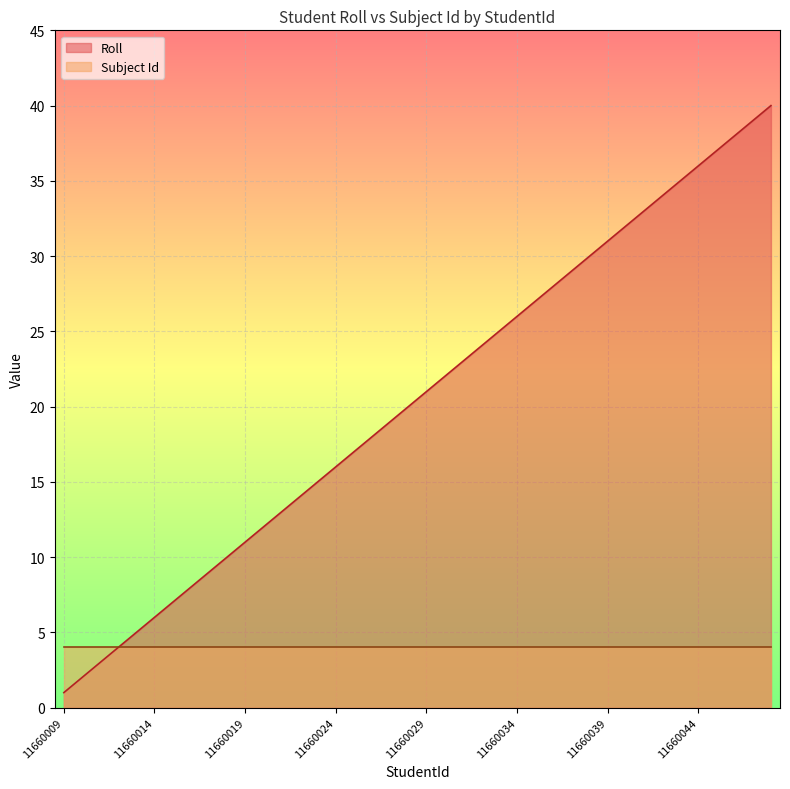

List the labels in order of value, smallest first.

11660009, 11660010, 11660011, 11660012, 11660013, 11660014, 11660015, 11660016, 11660017, 11660018, 11660019, 11660020, 11660021, 11660022, 11660023, 11660024, 11660025, 11660026, 11660027, 11660028, 11660029, 11660030, 11660031, 11660032, 11660033, 11660034, 11660035, 11660036, 11660037, 11660038, 11660039, 11660040, 11660041, 11660042, 11660043, 11660044, 11660045, 11660046, 11660047, 11660048